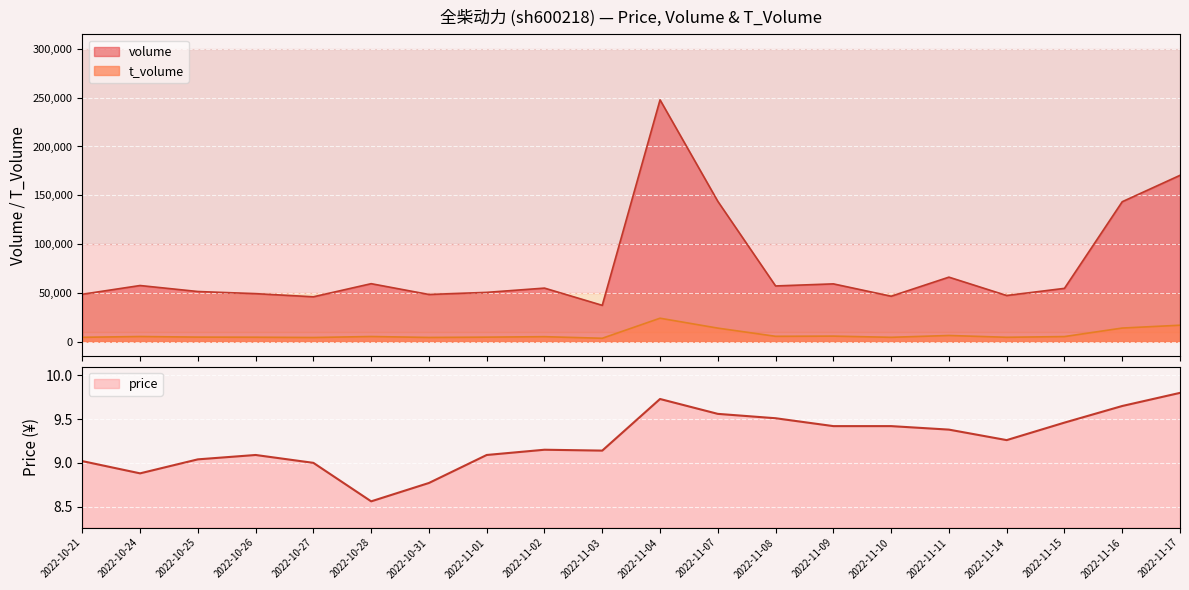

Reading right to left, extract all data points from this chart.

volume: 170414.0	143355.0	54557.0	47223.0	66043.0	46492.0	59149.0	57023.0	143794.0	247797.0	37154.0	54809.0	50440.0	48286.0	59344.0	45916.0	49130.0	51319.0	57462.0	48503.0
t_volume: 16761.0	13863.0	5132.0	4406.0	6251.0	4377.0	5600.0	5399.0	13793.0	23941.0	3394.0	5017.0	4536.0	4231.0	5182.0	4174.0	4462.0	4574.0	5179.0	4387.0
price: 9.8	9.7	9.5	9.3	9.4	9.4	9.4	9.5	9.6	9.7	9.1	9.2	9.1	8.8	8.6	9.0	9.1	9.0	8.9	9.0